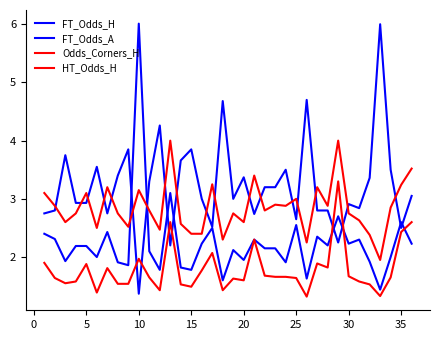

Is this an area chart (filled region under the line)?

No